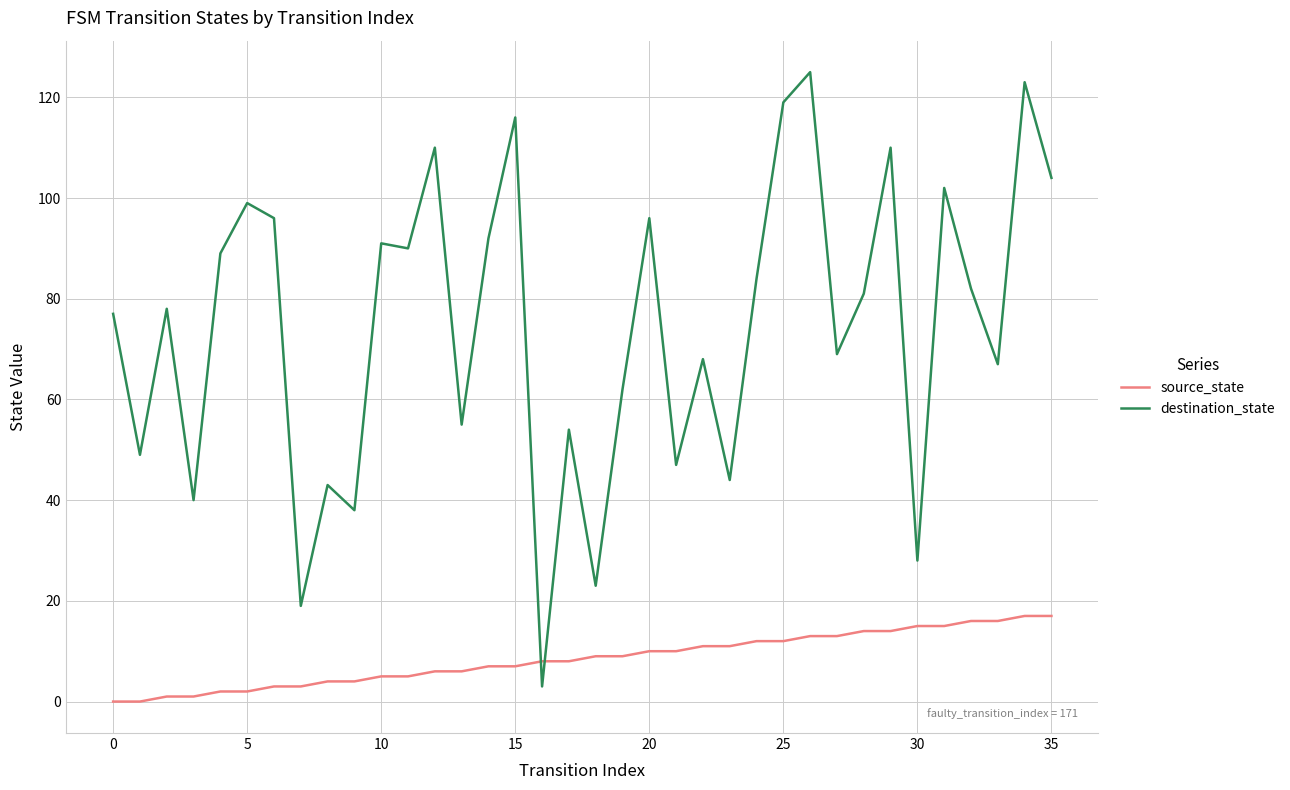

What is the maximum value for destination_state?

125